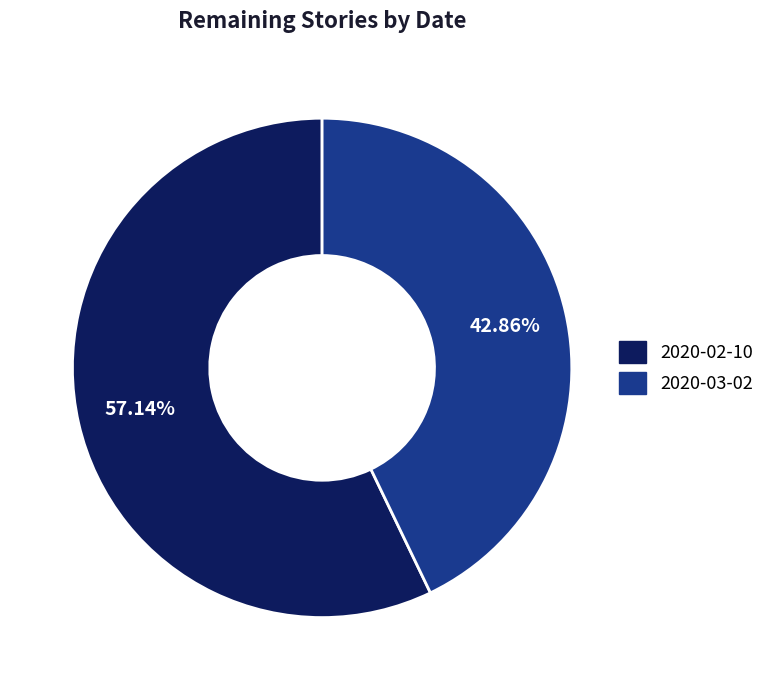

Between 2020-03-02 and 2020-02-10, which is larger?

2020-02-10